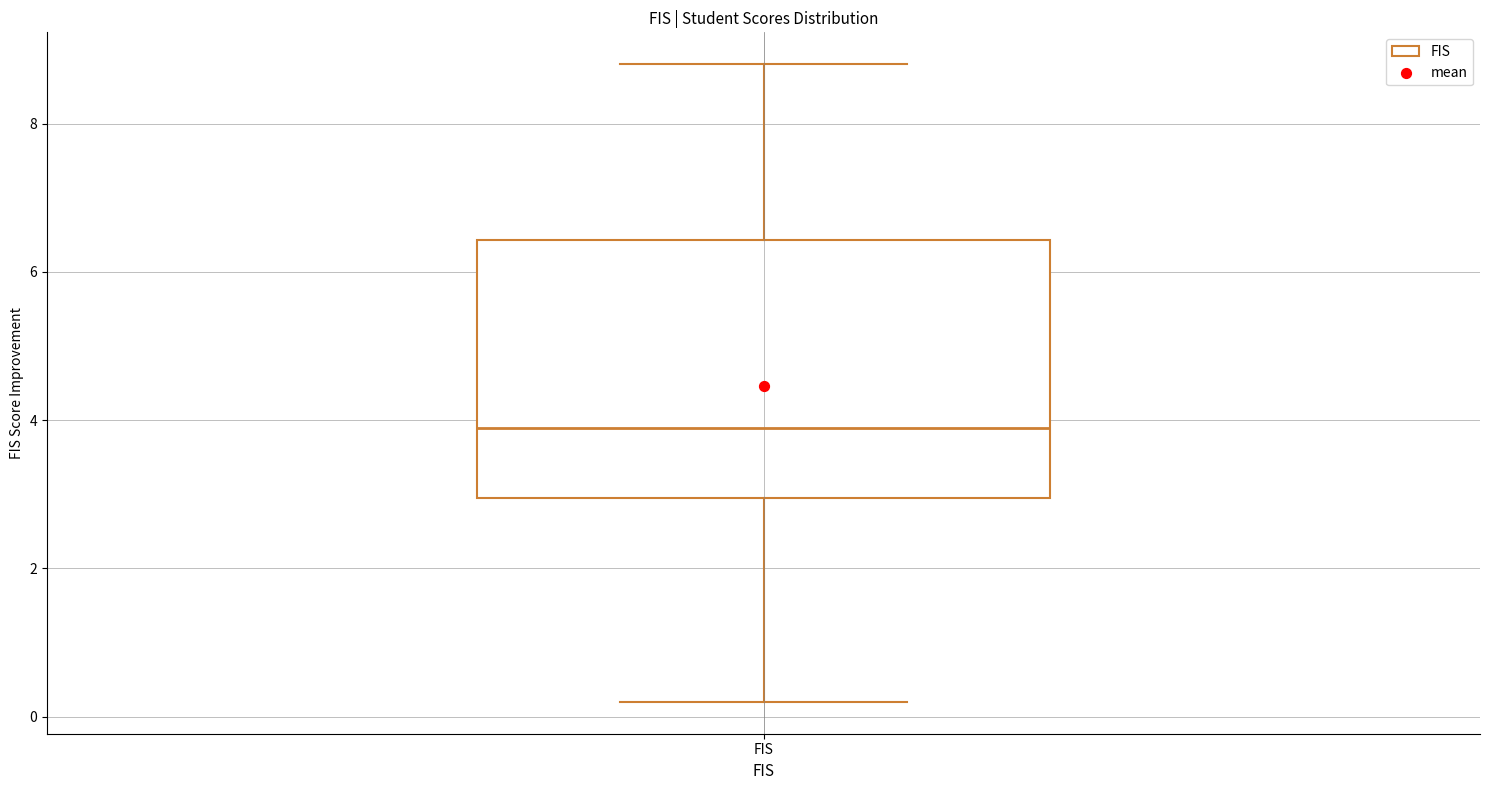

Where is the lower edge of the box for FIS on the y-axis? The values are not printed on the chart, so give them approximately, as read against the axis.

3.0